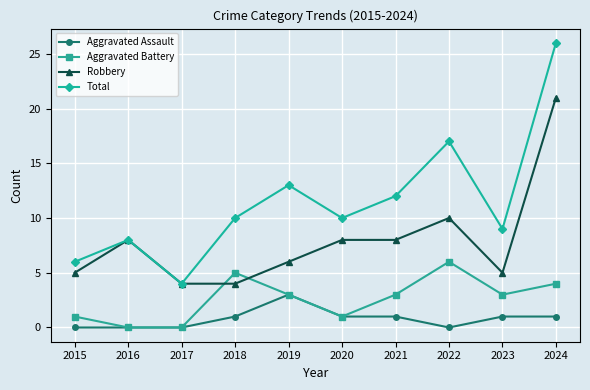

Reading left to right, what are all the values shown in this chart?

Aggravated Assault: 2015=0	2016=0	2017=0	2018=1	2019=3	2020=1	2021=1	2022=0	2023=1	2024=1
Aggravated Battery: 2015=1	2016=0	2017=0	2018=5	2019=3	2020=1	2021=3	2022=6	2023=3	2024=4
Robbery: 2015=5	2016=8	2017=4	2018=4	2019=6	2020=8	2021=8	2022=10	2023=5	2024=21
Total: 2015=6	2016=8	2017=4	2018=10	2019=13	2020=10	2021=12	2022=17	2023=9	2024=26